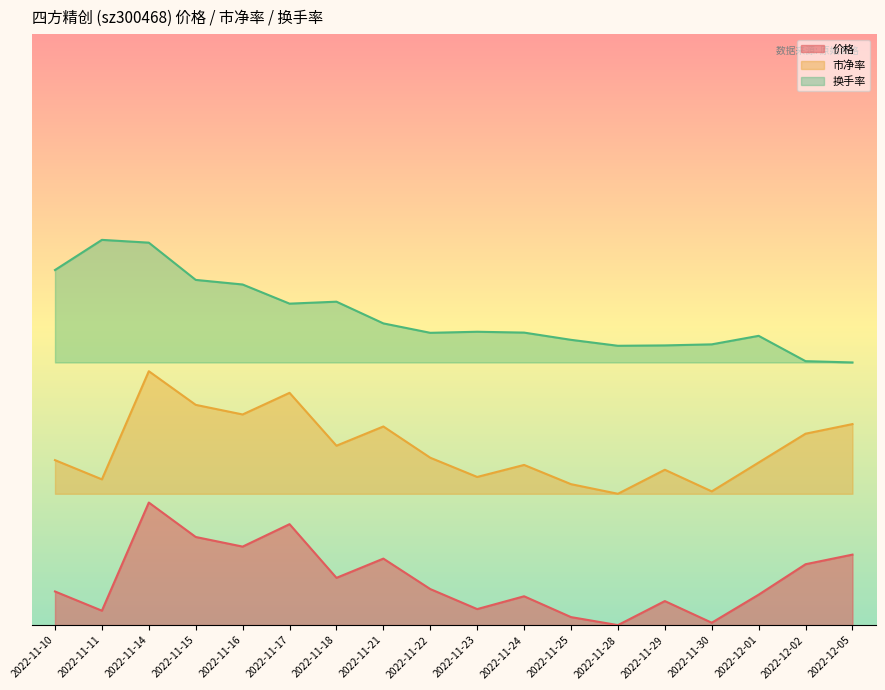

Which series has the widest spread of values?

市净率